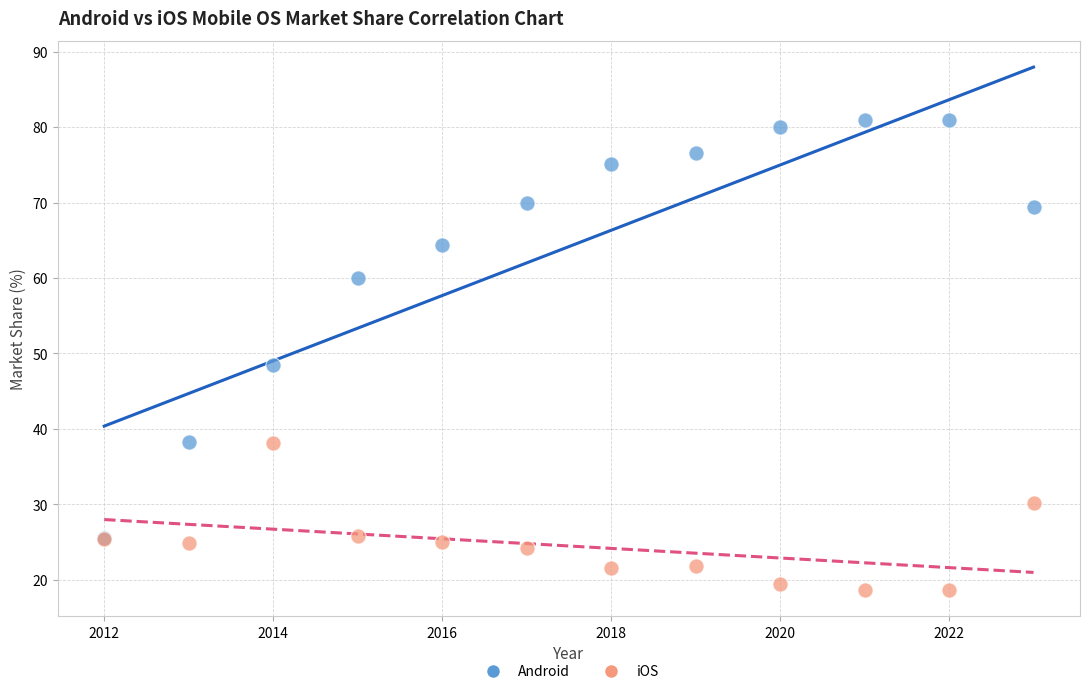

In the Android series, what Y value is closest to 53?

48.5